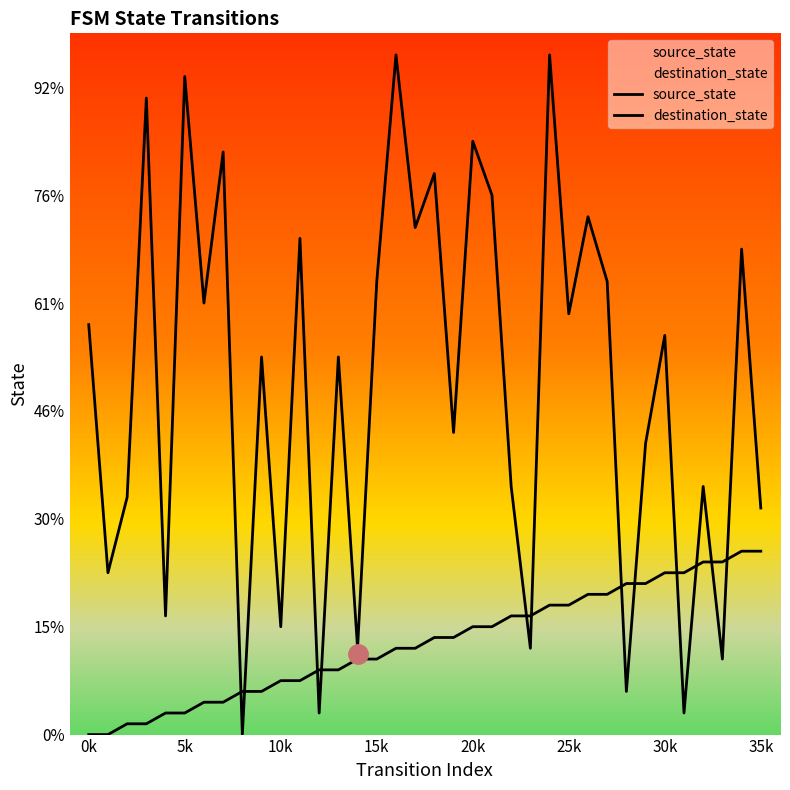

Rank the series by their average value, from lowest to highest.

source_state, destination_state